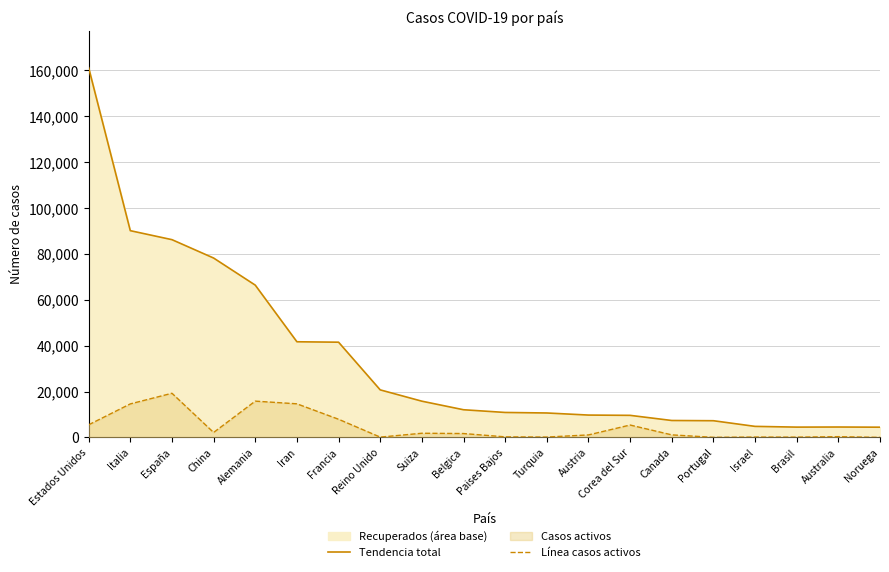

True or false: Tendencia total and Línea casos activos intersect in this chart.

False